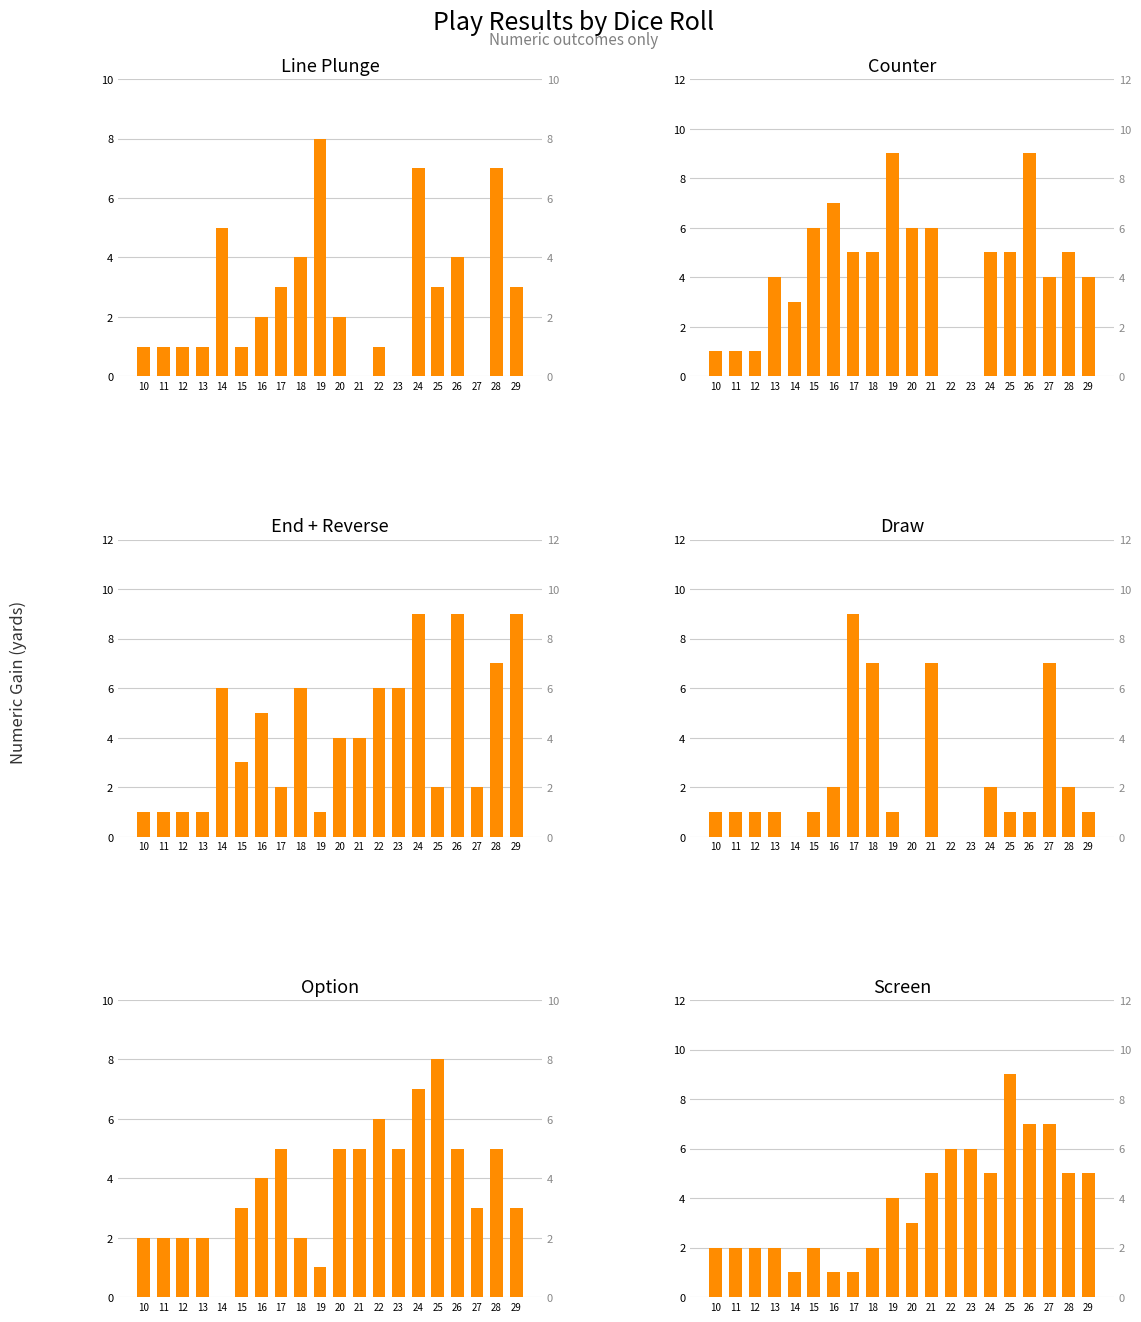

At which category is the sum across all series the highest?

24